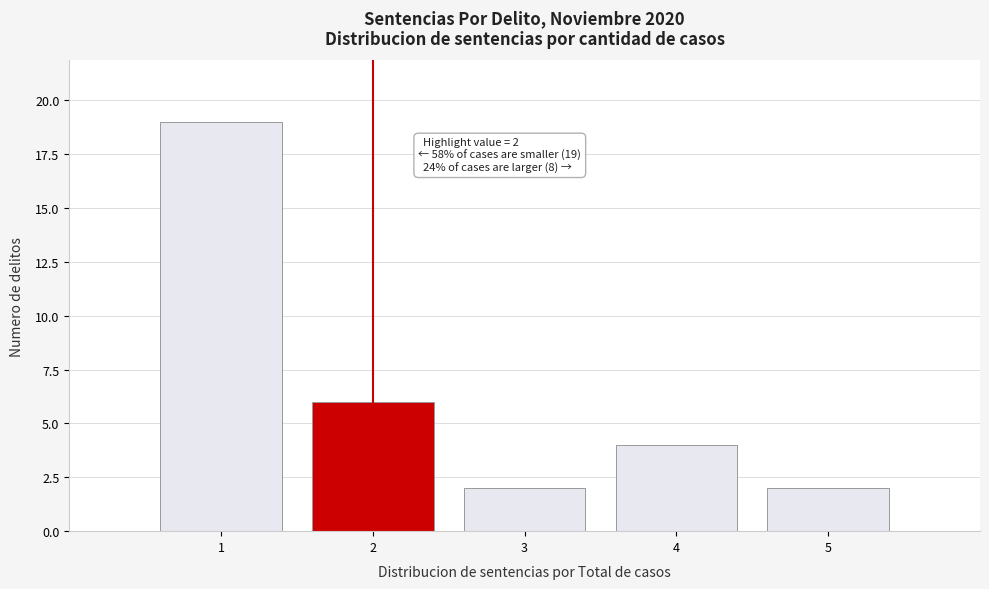

Which range on the x-axis has the tallest bar?

0.5 to 1.5